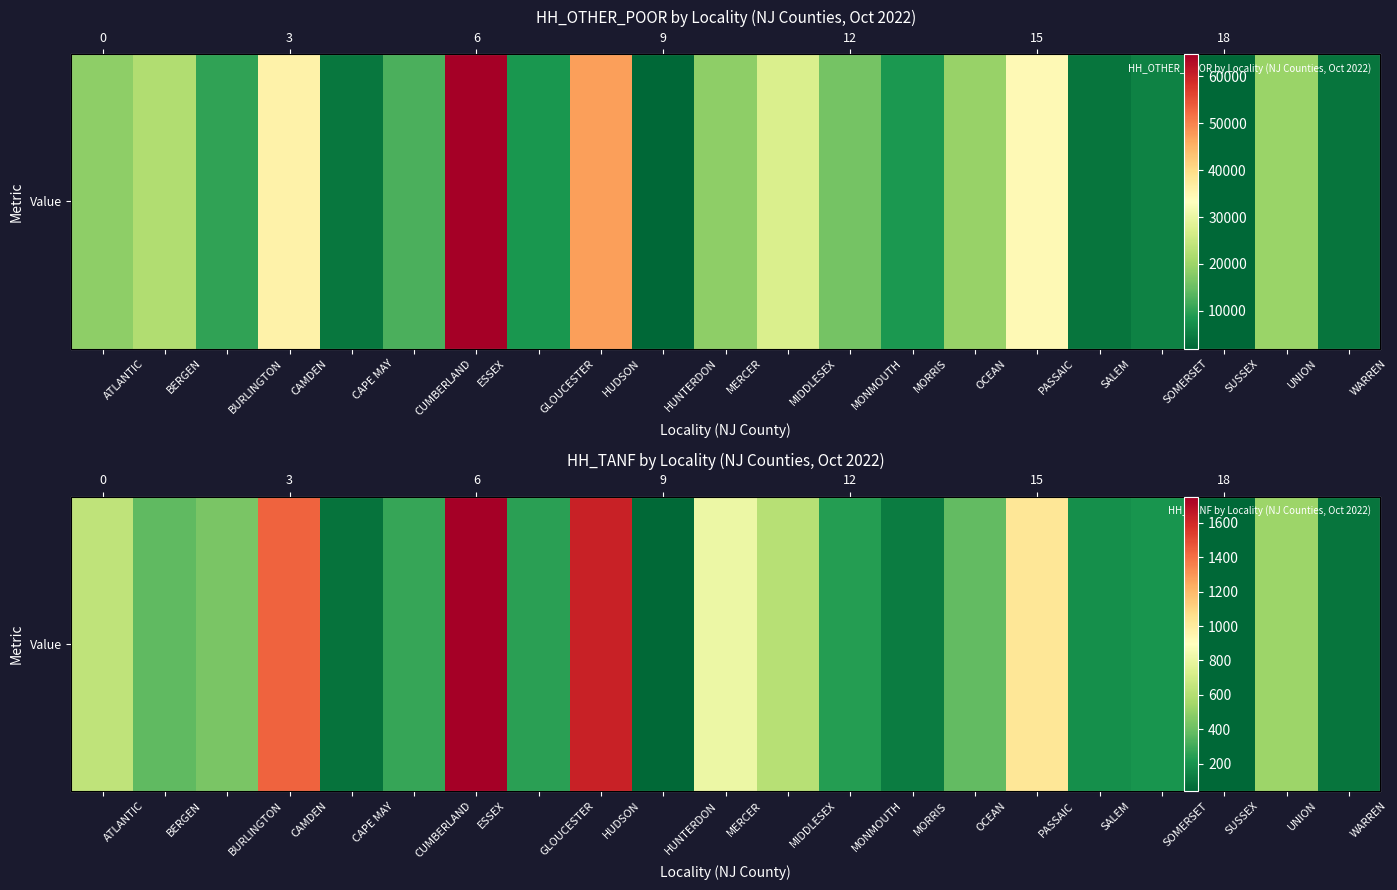

How many categories are shown in the chart?

21